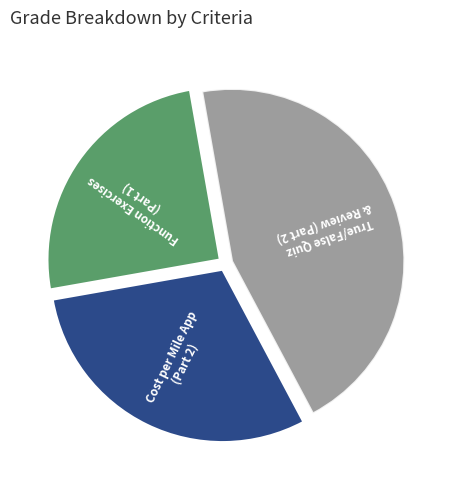

Is there a majority slice in this chart?

No